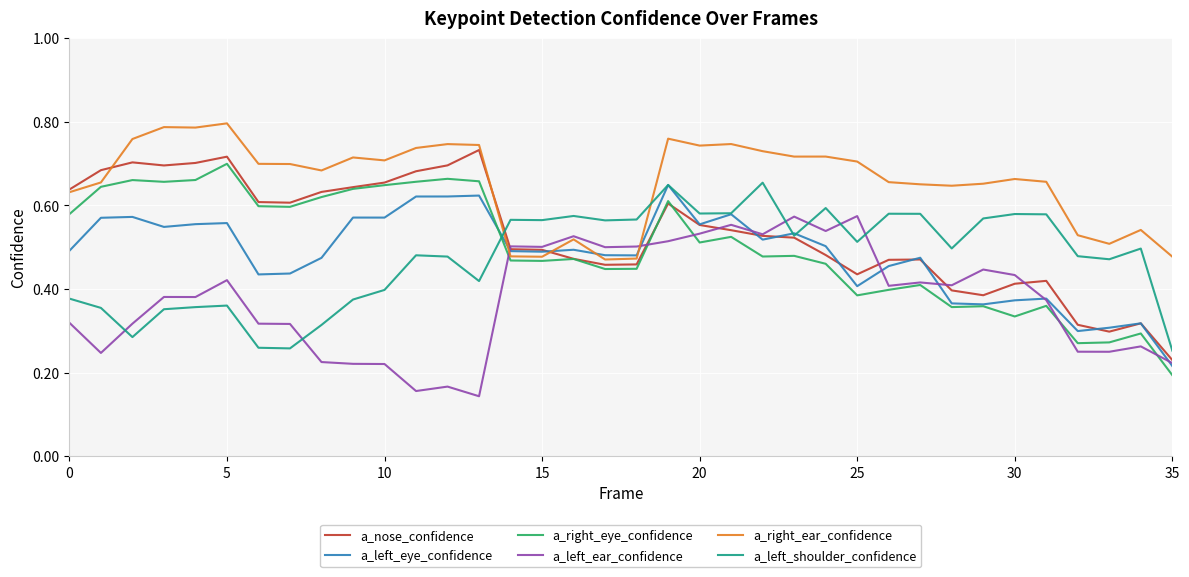

Does the chart display data point markers on the line(s)?

No